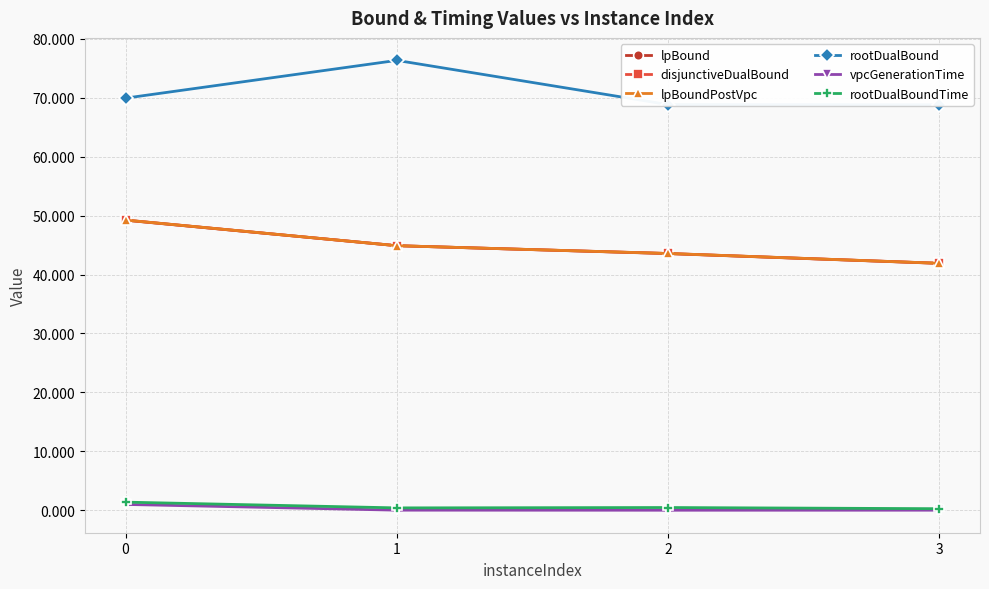

Between 0 and 3, which series saw the biggest shift?

disjunctiveDualBound